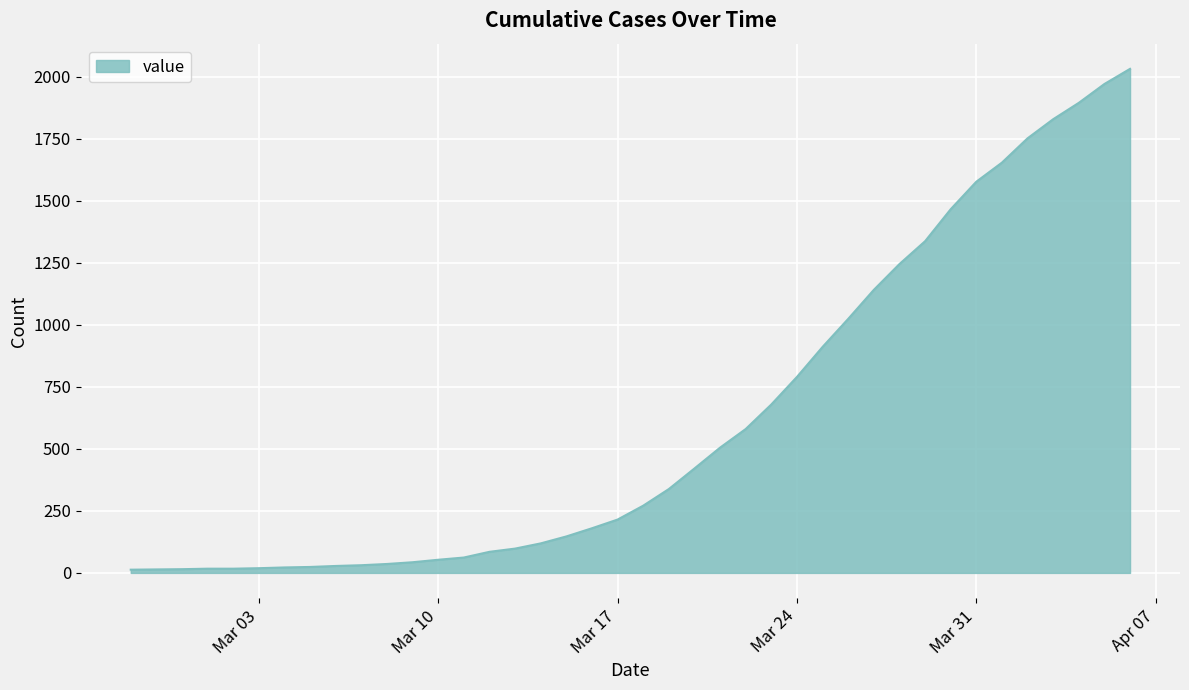

What is the maximum value shown in the chart?

2032